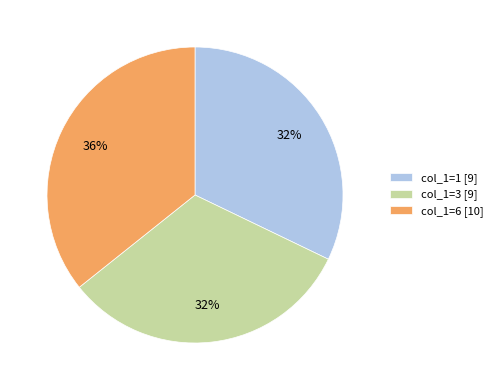

What percentage is the col_1=1 [9] slice, to the nearest percent?

32%